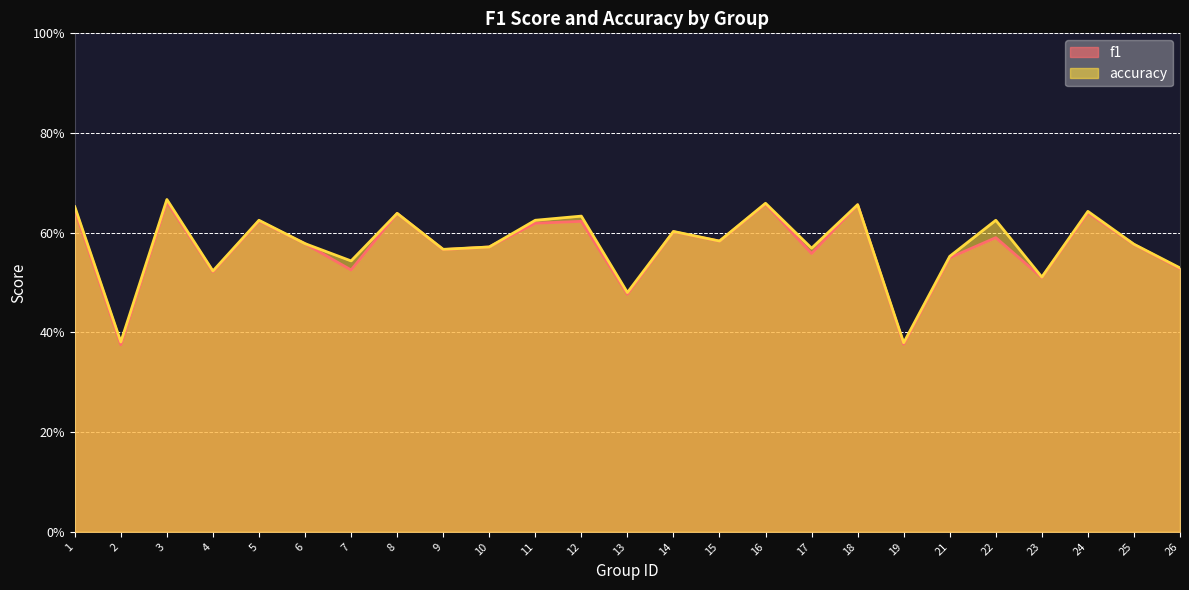

How many lines are shown in the chart?

2